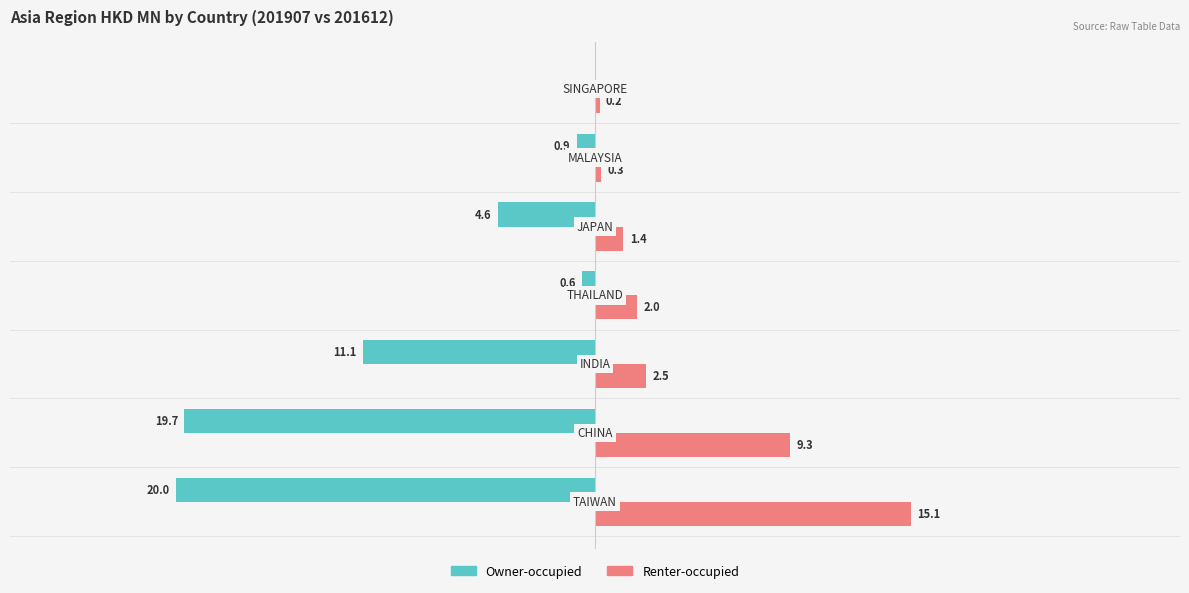

Which series has the largest total across all categories?

Renter-occupied